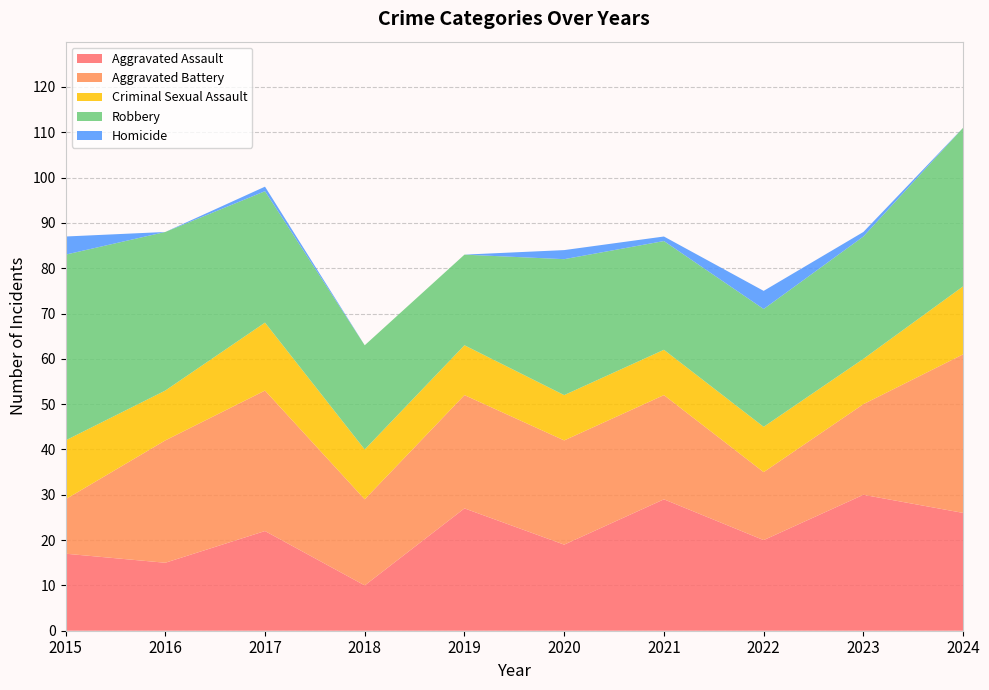

Reading left to right, what are all the values shown in this chart?

Aggravated Assault: 2015=17	2016=15	2017=22	2018=10	2019=27	2020=19	2021=29	2022=20	2023=30	2024=26
Aggravated Battery: 2015=12	2016=27	2017=31	2018=19	2019=25	2020=23	2021=23	2022=15	2023=20	2024=35
Criminal Sexual Assault: 2015=13	2016=11	2017=15	2018=11	2019=11	2020=10	2021=10	2022=10	2023=10	2024=15
Robbery: 2015=41	2016=35	2017=29	2018=23	2019=20	2020=30	2021=24	2022=26	2023=27	2024=35
Homicide: 2015=4	2016=0	2017=1	2018=0	2019=0	2020=2	2021=1	2022=4	2023=1	2024=0